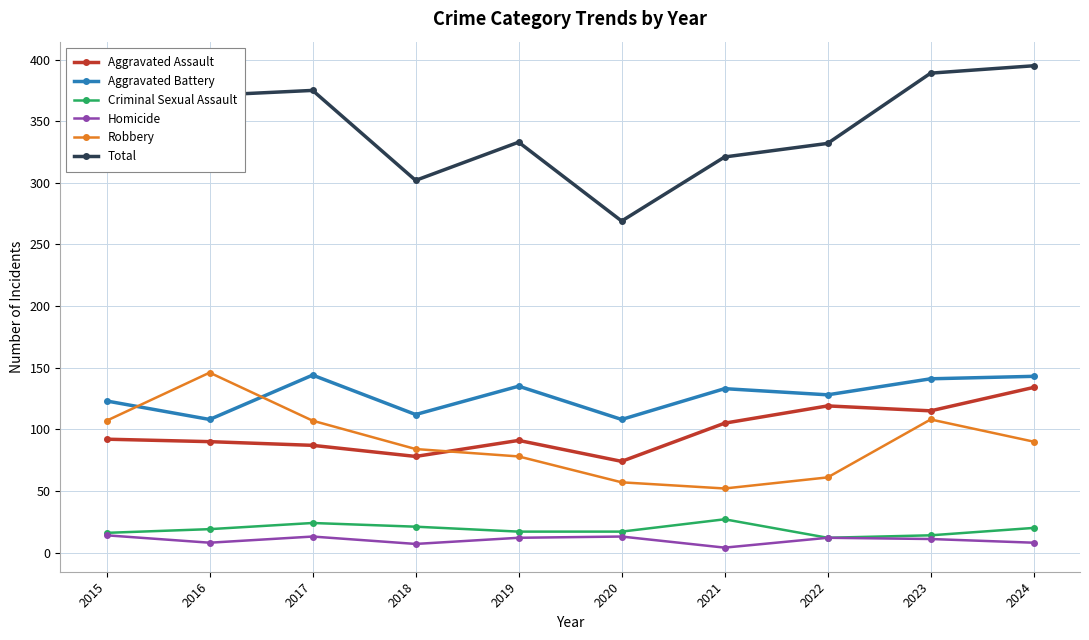

Which series has the largest total across all categories?

Total